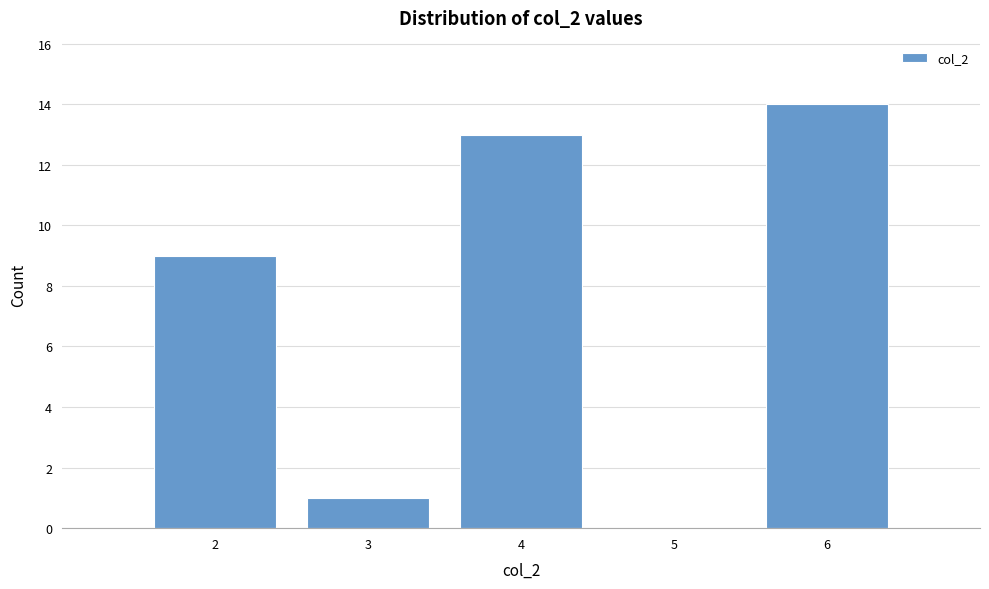

Over which range of the x-axis is the bar tallest?

5.5 to 6.5